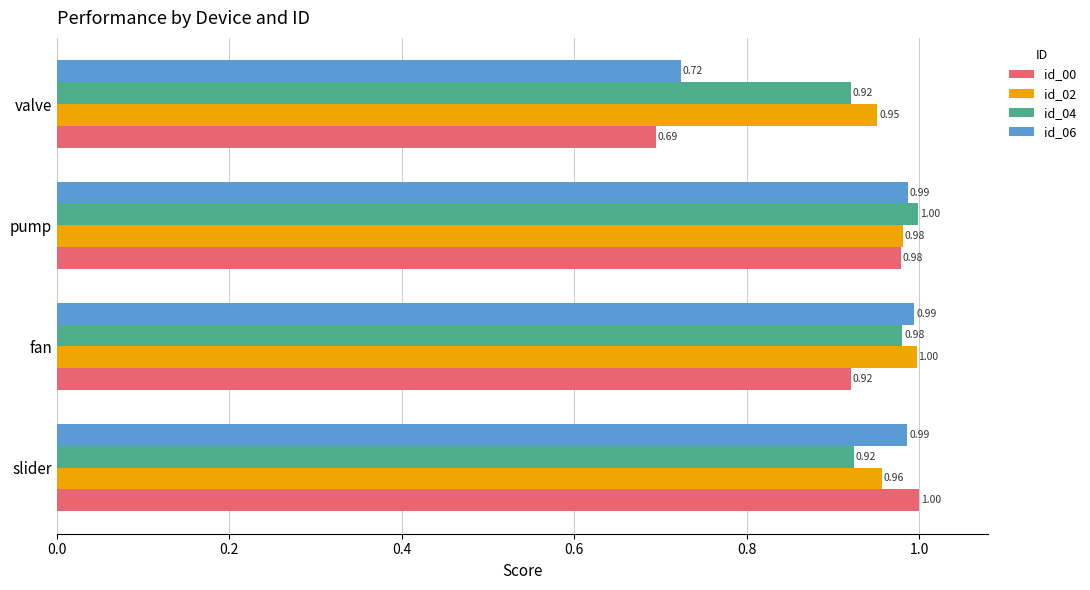

Between slider and pump, which series saw the biggest shift?

id_04